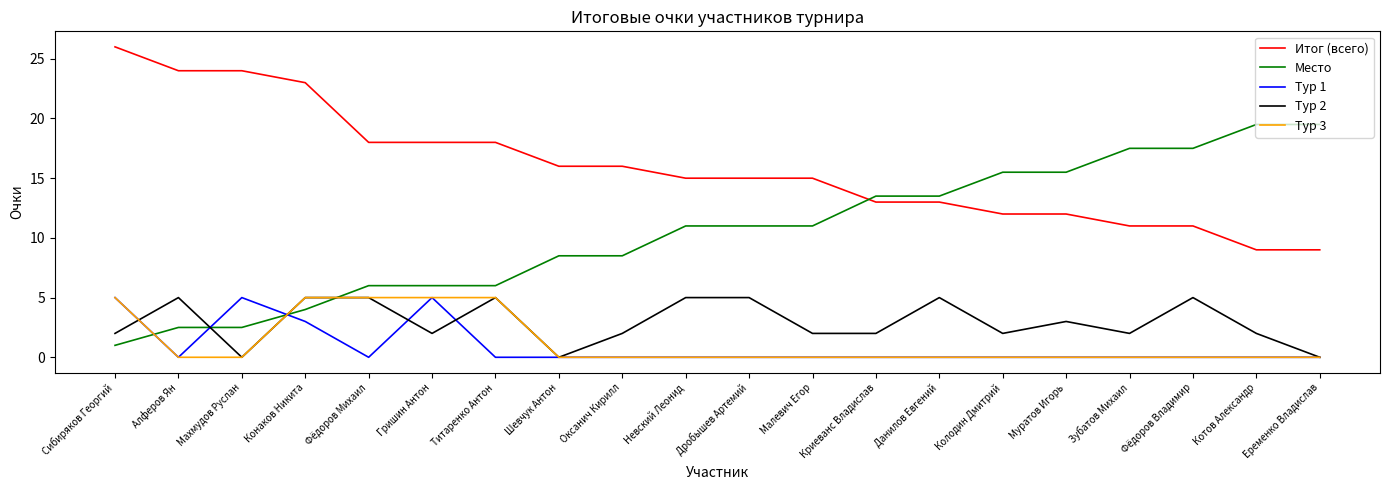

At how many categories does at least one series exceed 11?

20